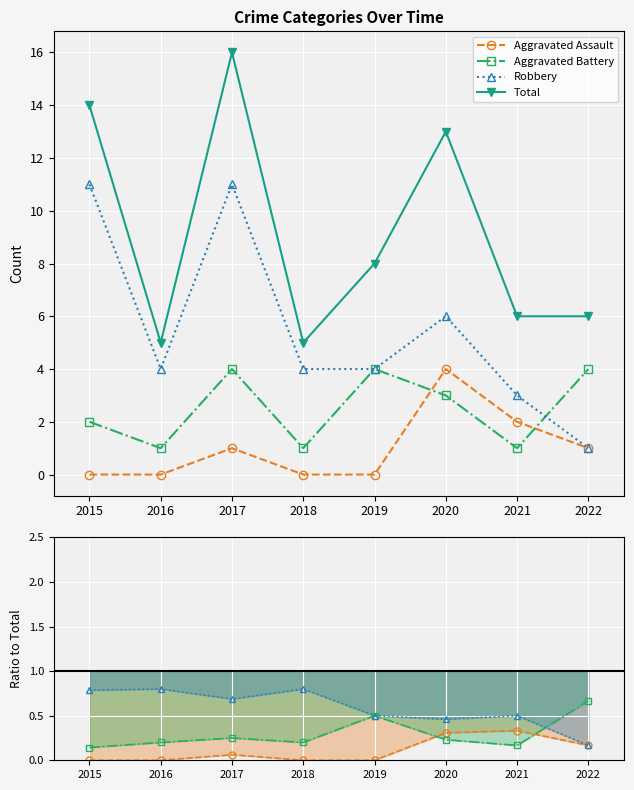

What are all the series names shown in the legend?

Aggravated Assault, Aggravated Battery, Robbery, Total